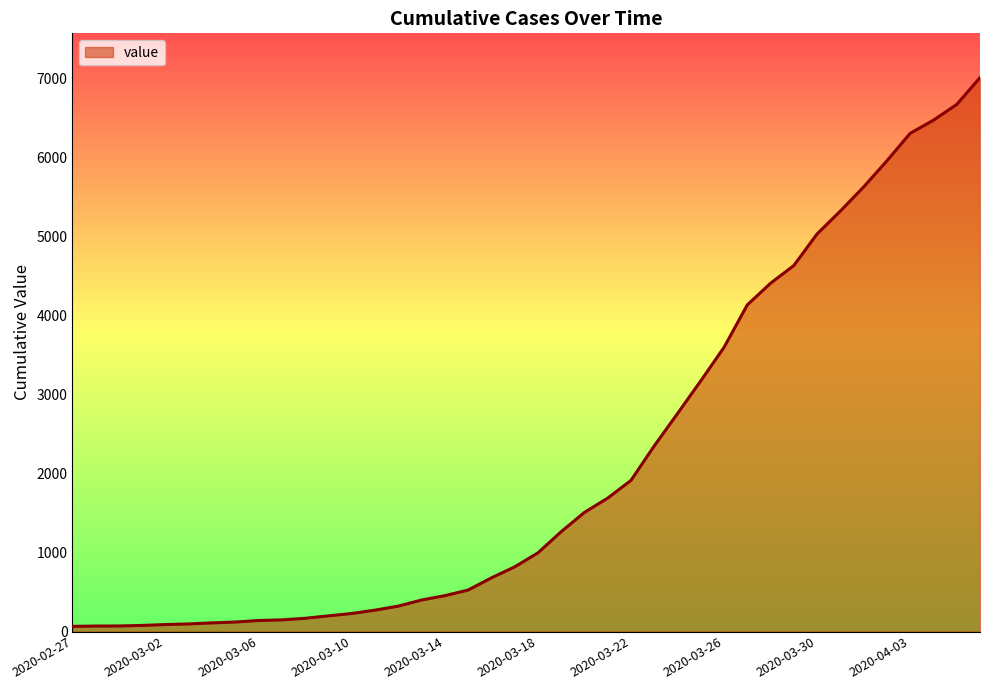

What is the maximum value shown in the chart?

7005